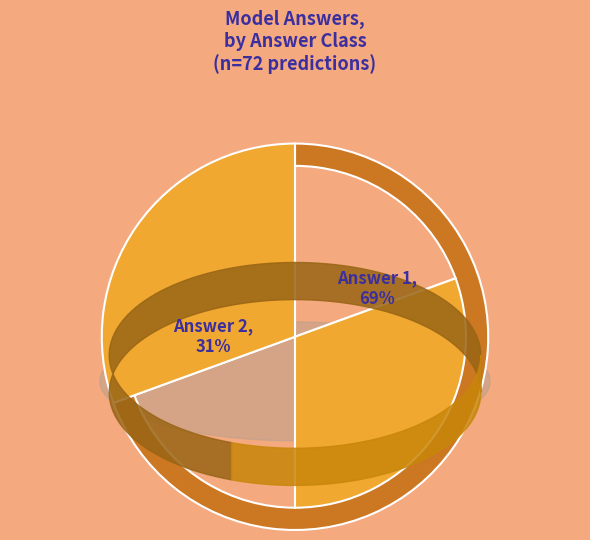

The Answer 2 slice represents 36% of the pie. True or false?

False